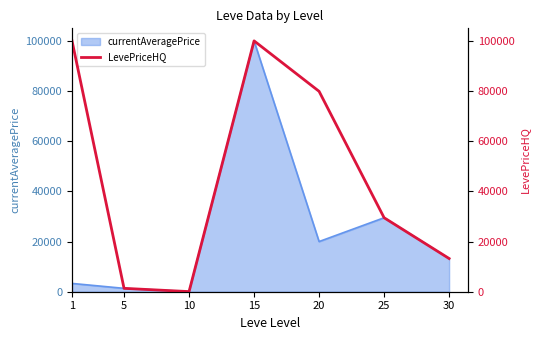

List the labels in order of value, smallest first.

10, 5, 30, 25, 20, 1, 15